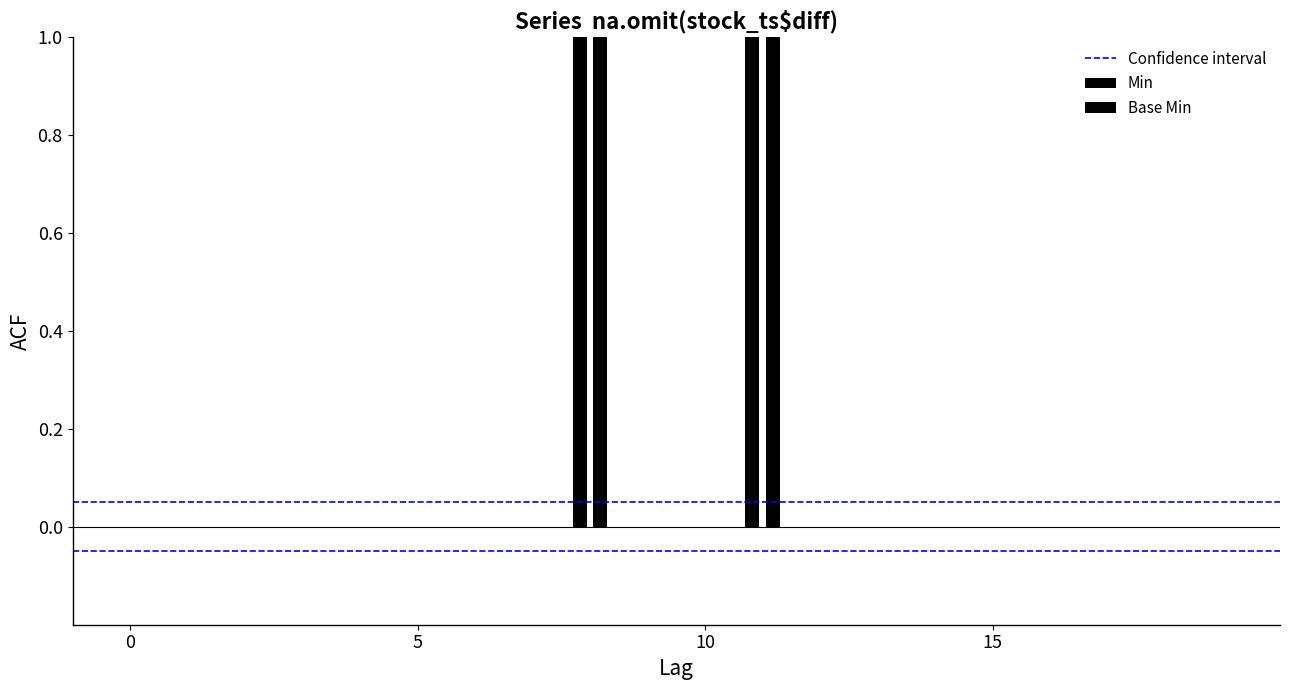

What are all the series names shown in the legend?

Min, Base Min